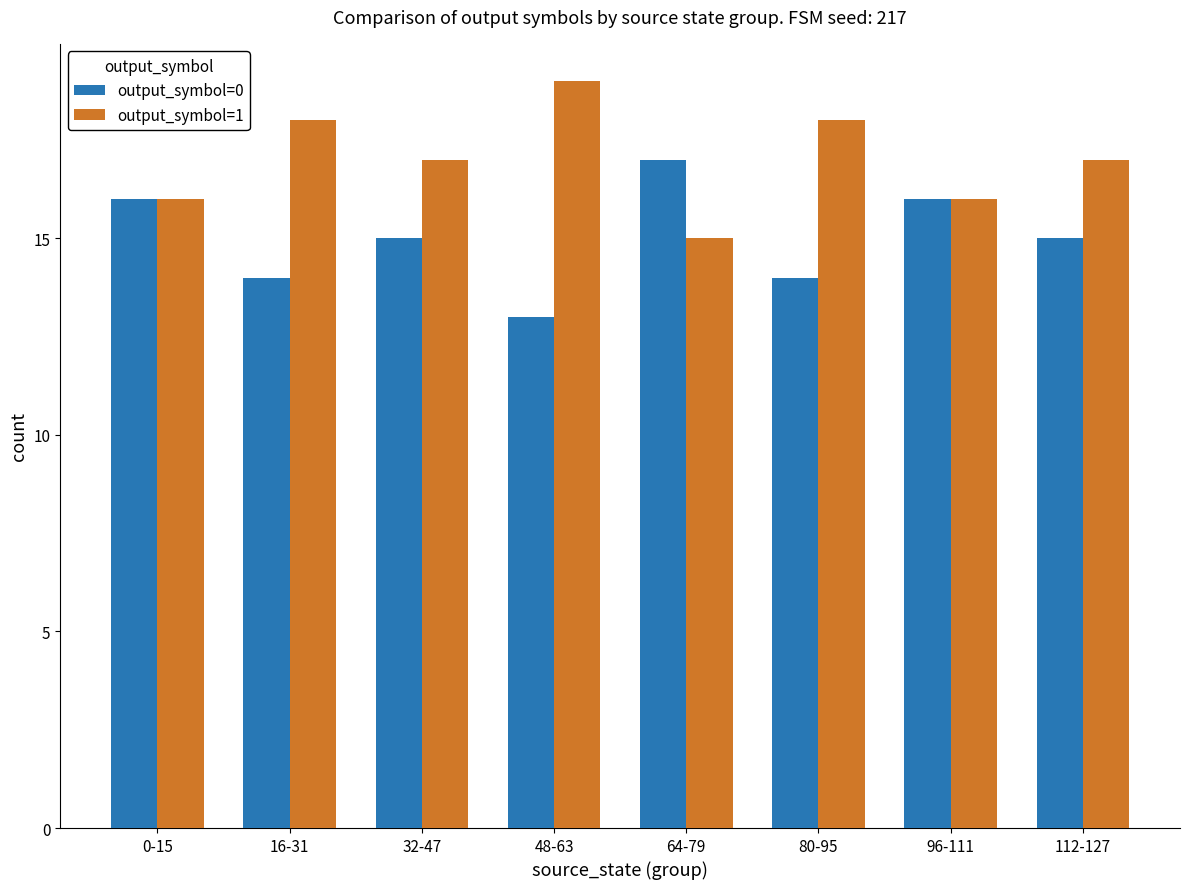

Which series has the largest total across all categories?

output_symbol=1